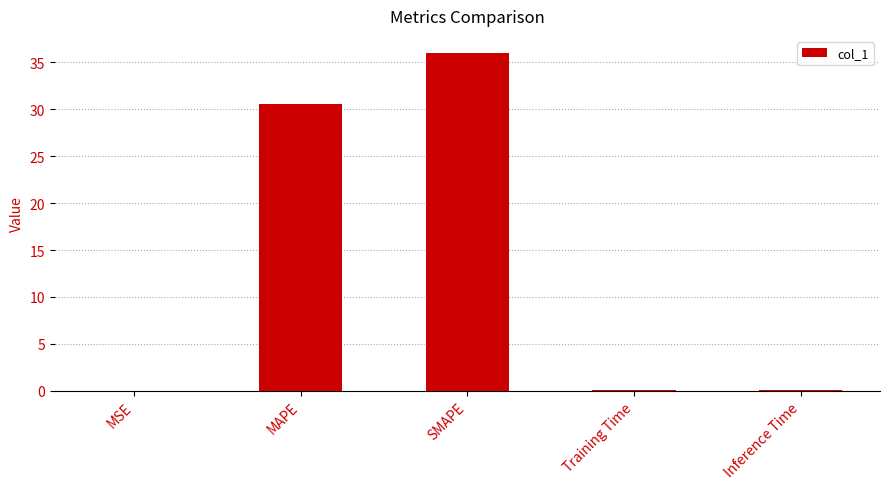

What is the change in value from SMAPE to Inference Time?

-36.0